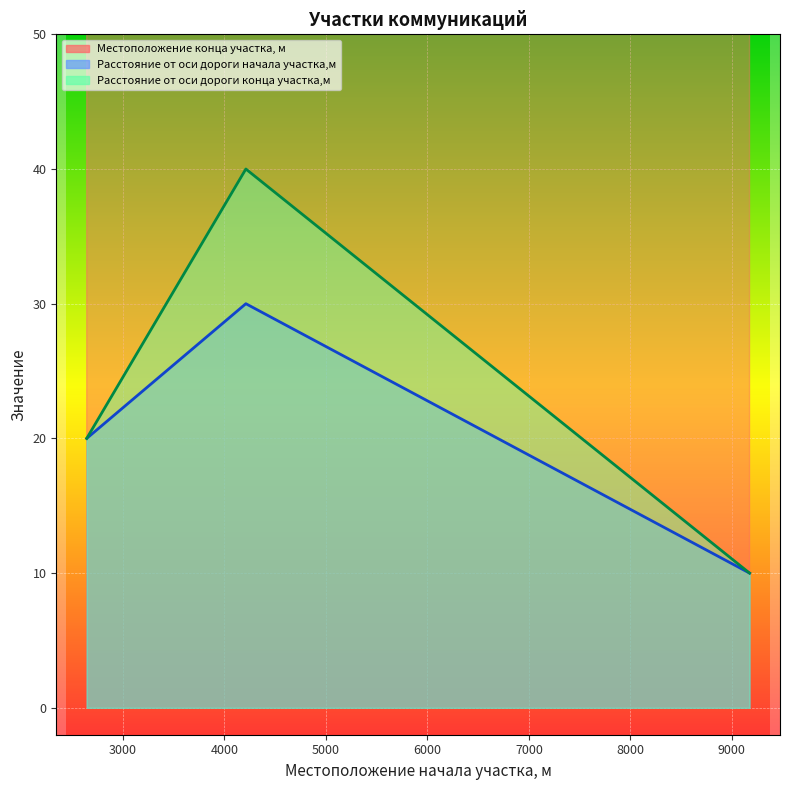

At 9174, list the series in order from smallest to largest.

Расстояние от оси дороги начала участка,м, Расстояние от оси дороги конца участка,м, Местоположение конца участка, м